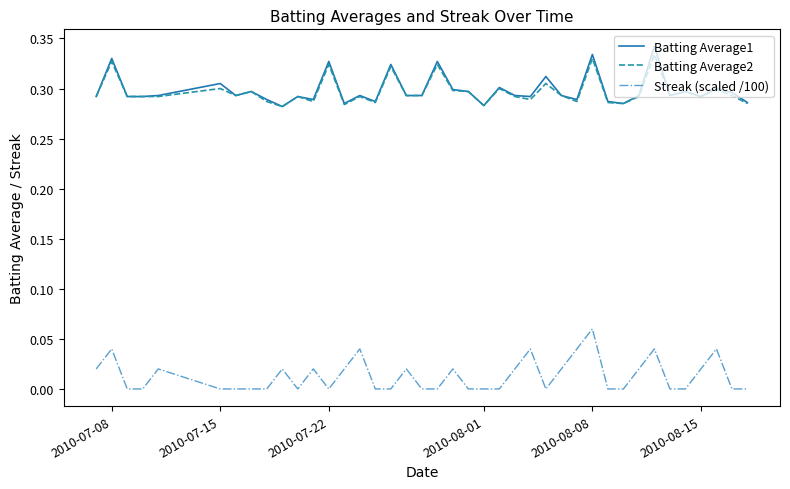

True or false: Streak (scaled /100) and Batting Average1 cross at least once.

False